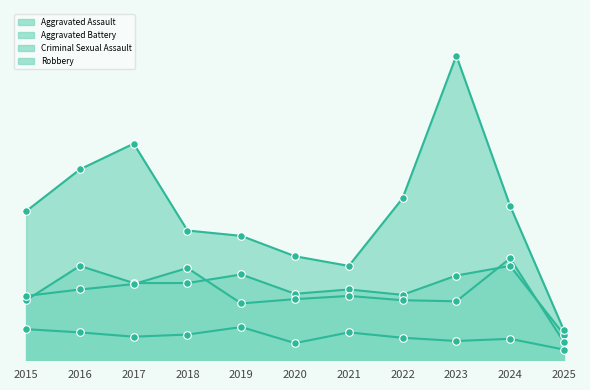

What is the total value across all series at 2016?

358